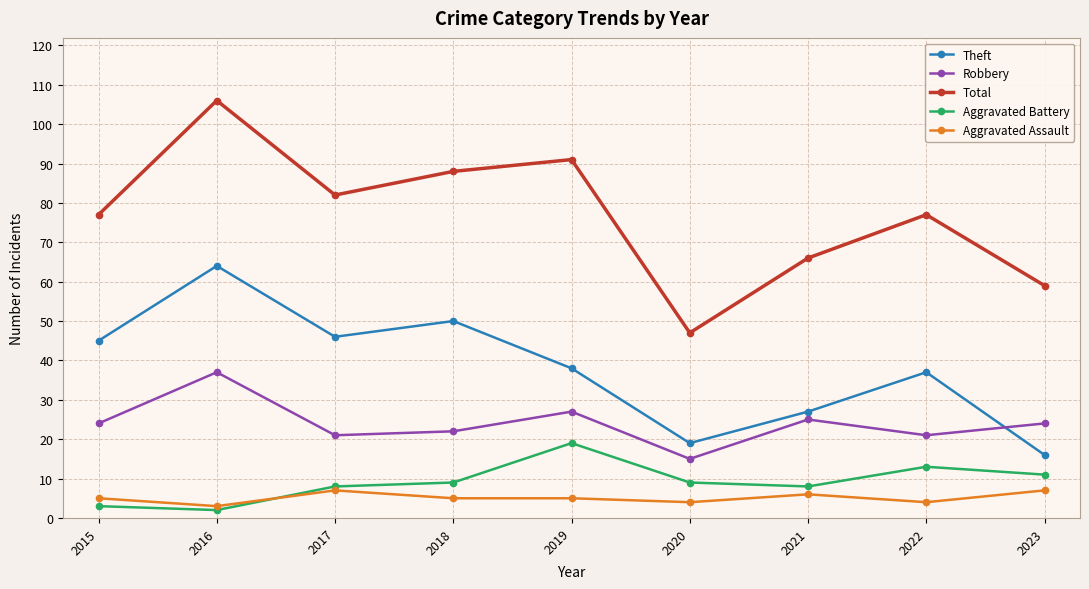

Is the value of Theft at 2017 greater than the value of Aggravated Battery at 2020?

Yes